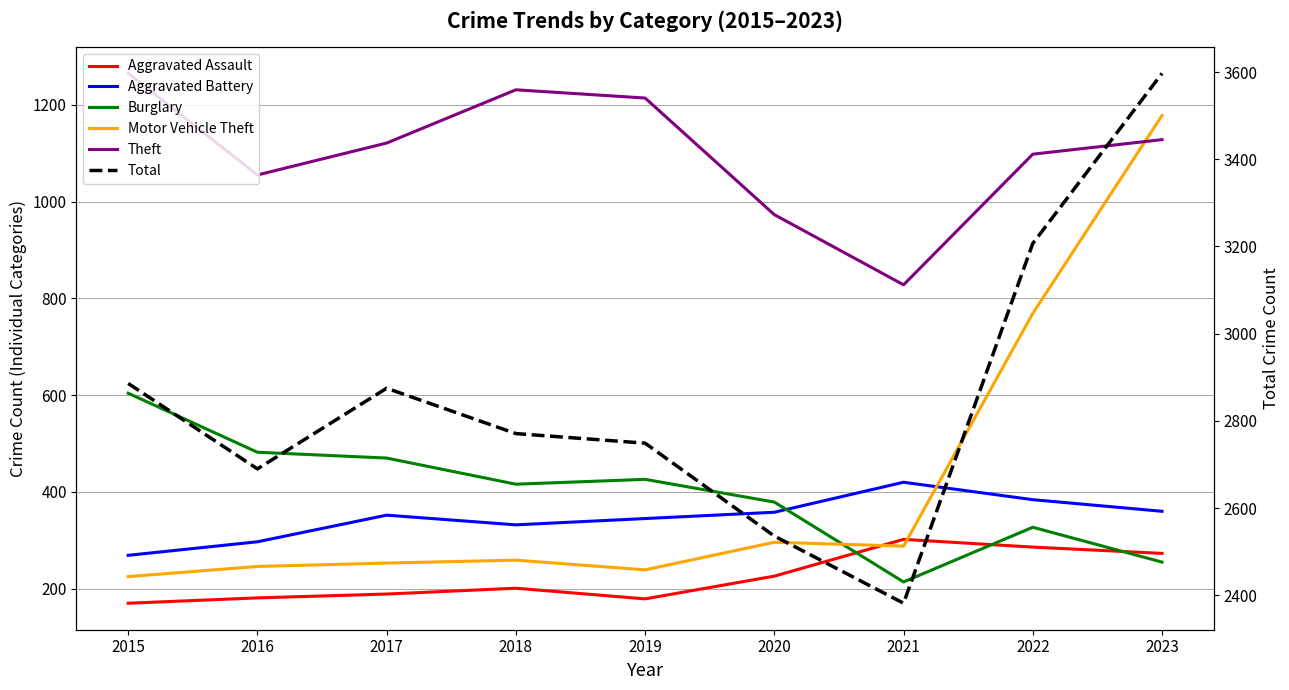

Rank the series by their maximum value, from lowest to highest.

Aggravated Assault, Aggravated Battery, Burglary, Motor Vehicle Theft, Theft, Total